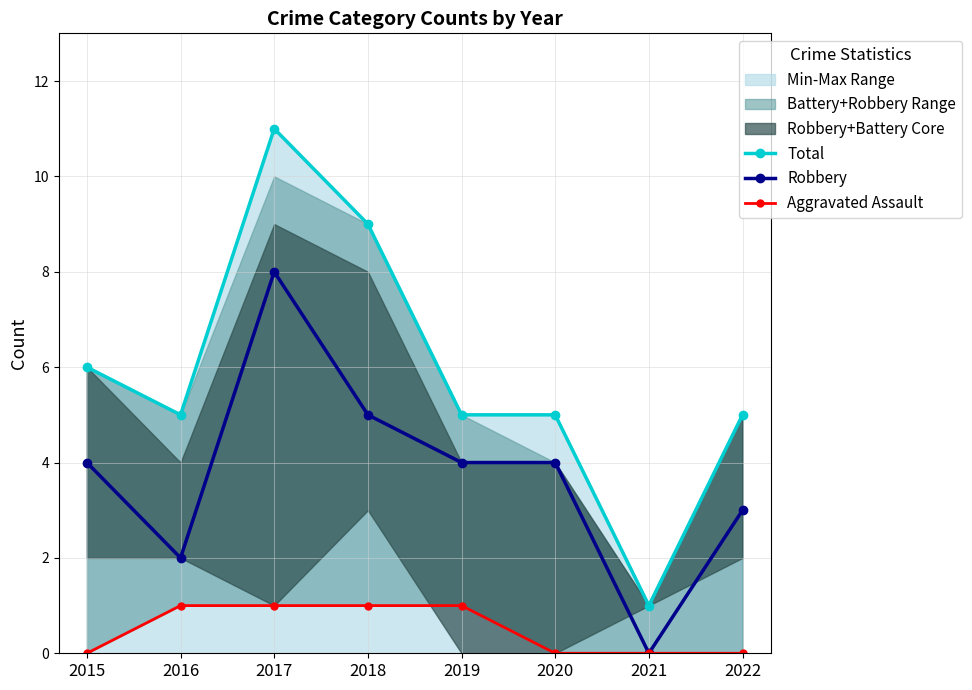

At which label does Aggravated Assault reach its minimum?

2015